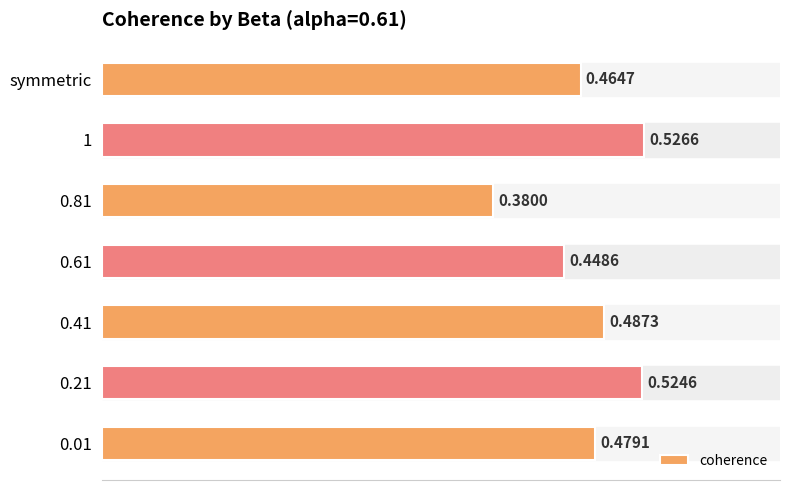

Does the chart contain any negative values?

No